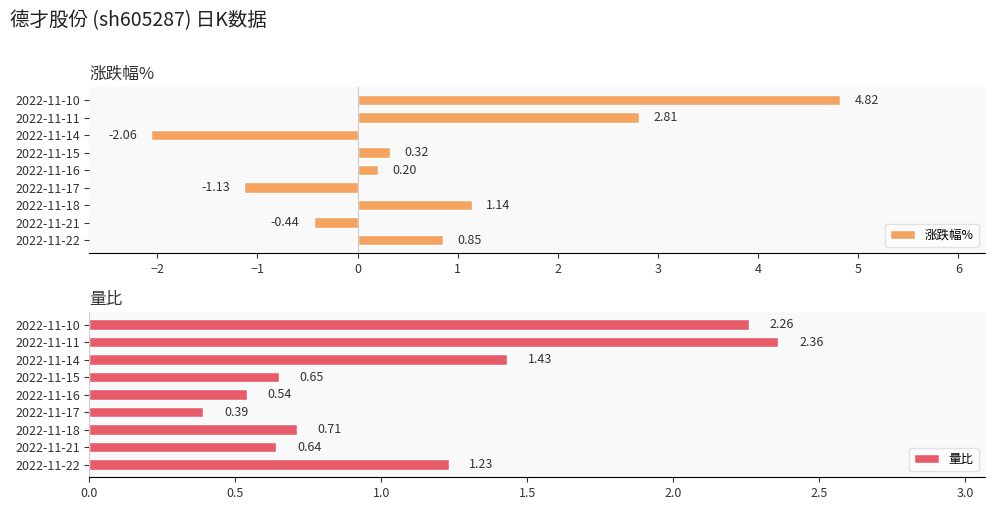

How many series are shown in this chart?

2